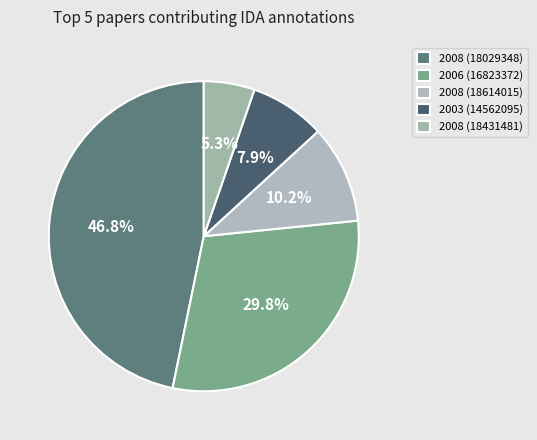

The 2003 (14562095) slice represents 1% of the pie. True or false?

False